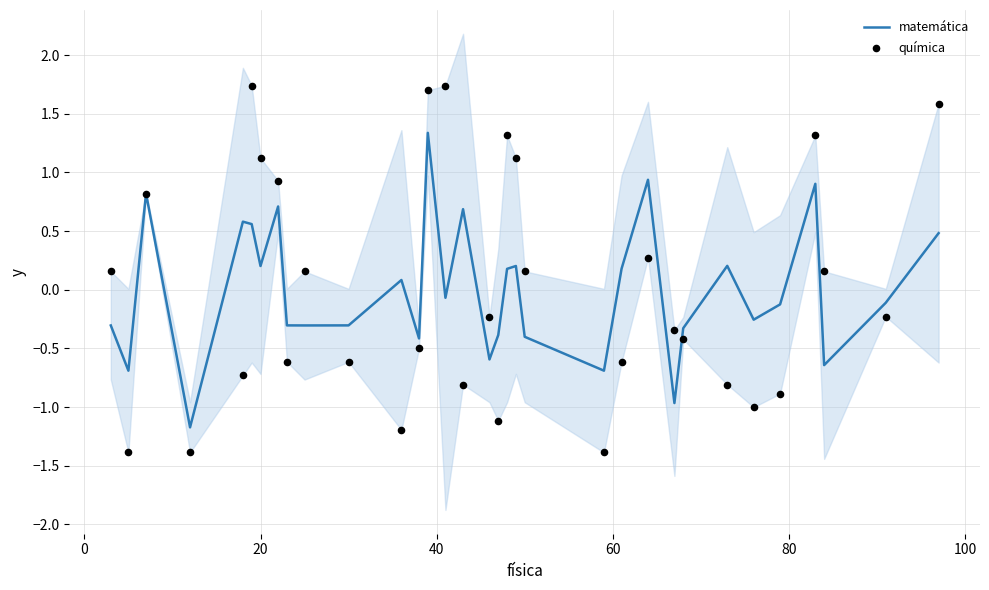

What is the minimum value for matemática?

-1.2